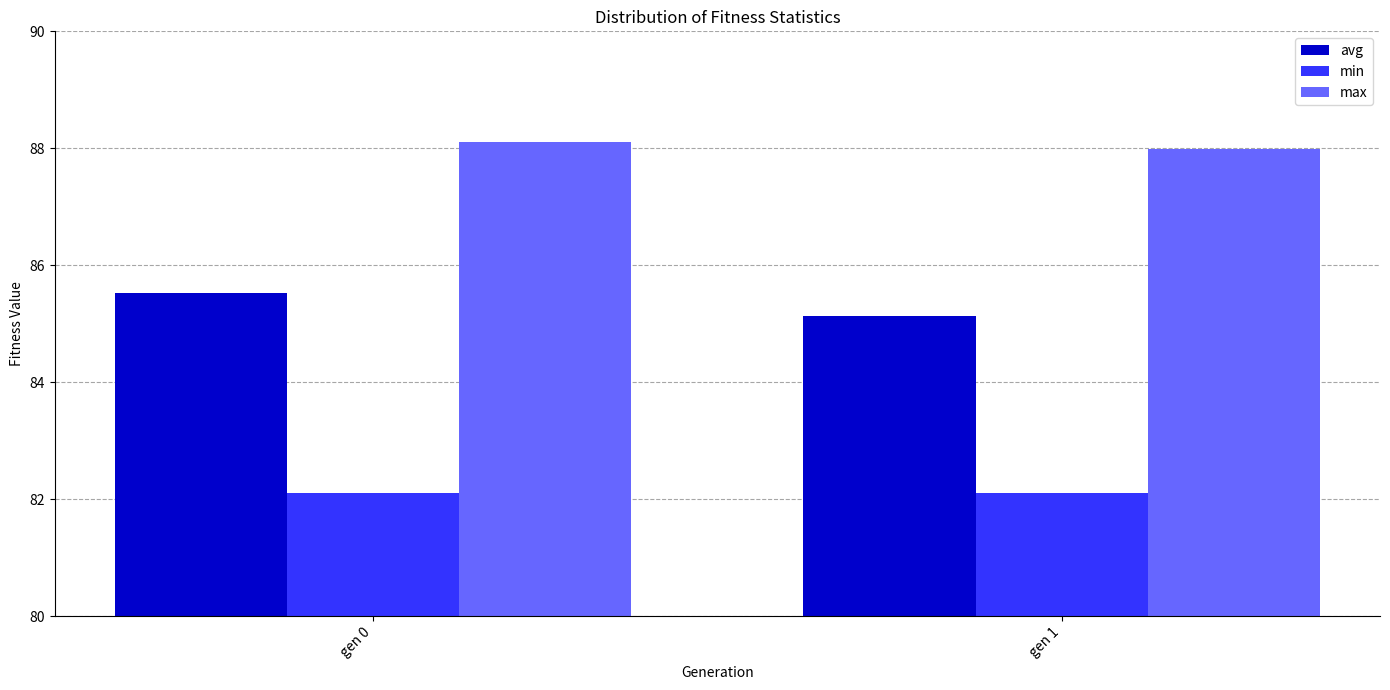

Does the chart contain stacked bars?

No